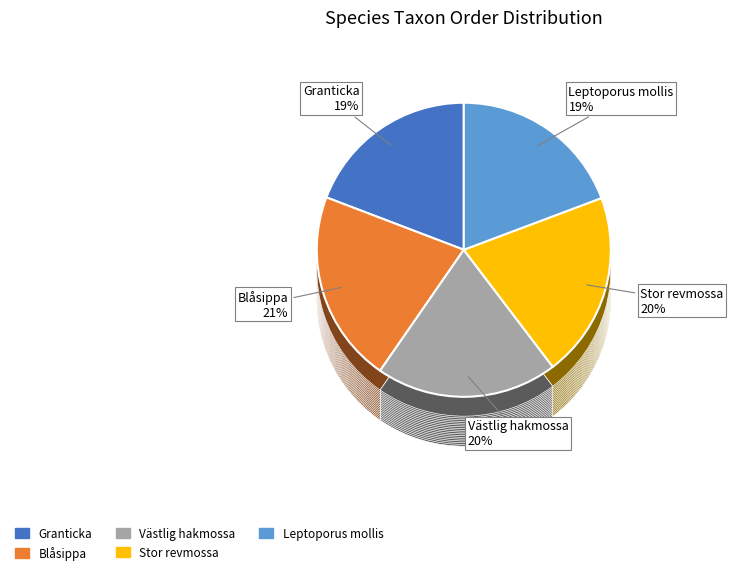

How many segments does this pie chart have?

5